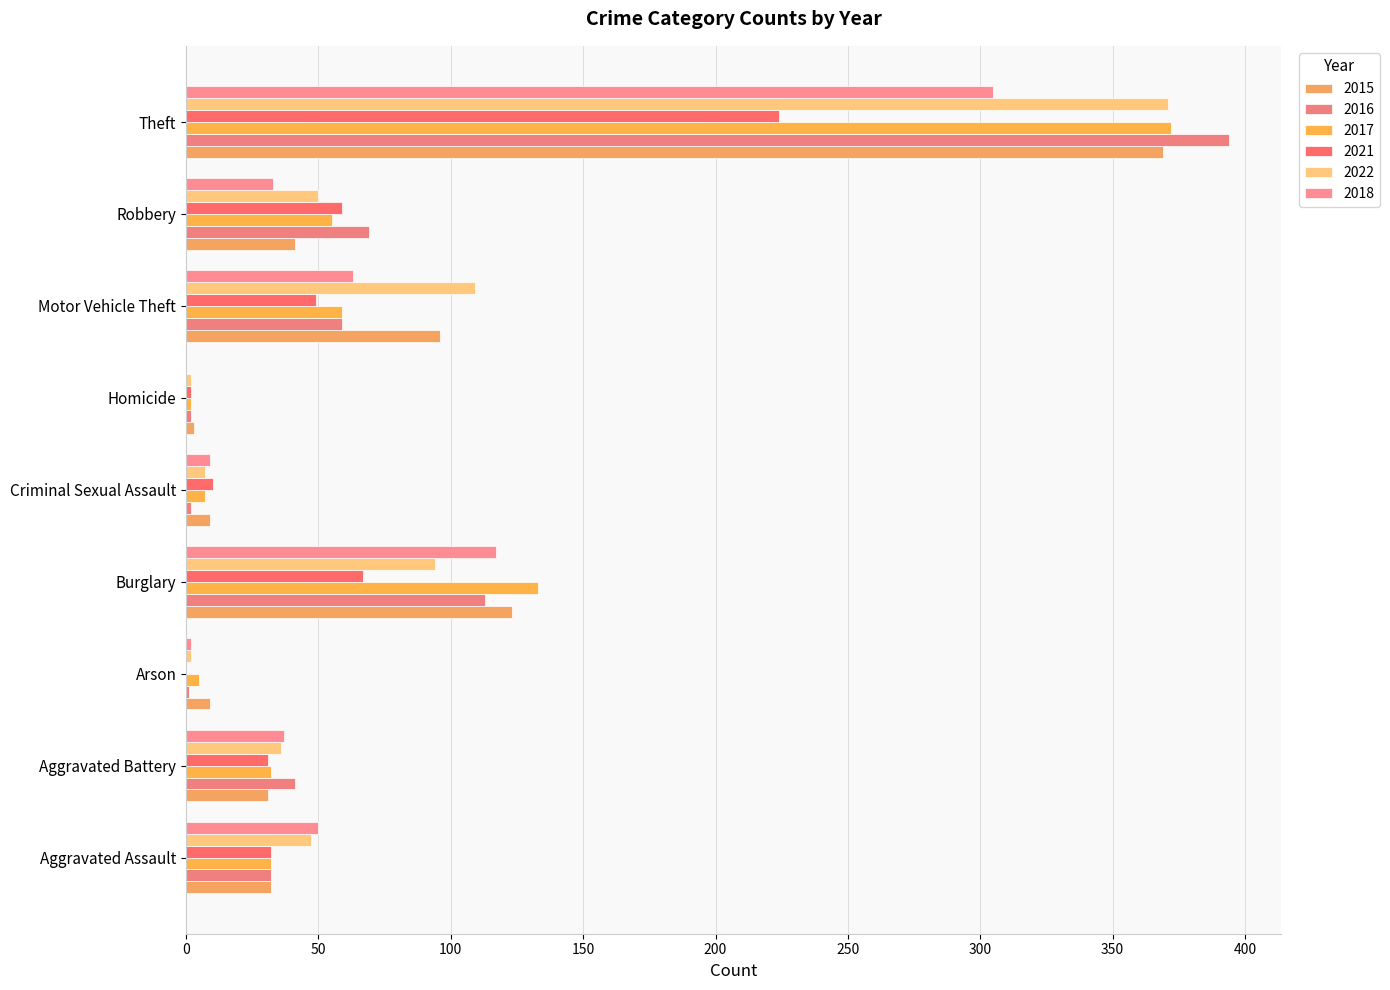

What is the spread (max minus min) of values at Criminal Sexual Assault?

8